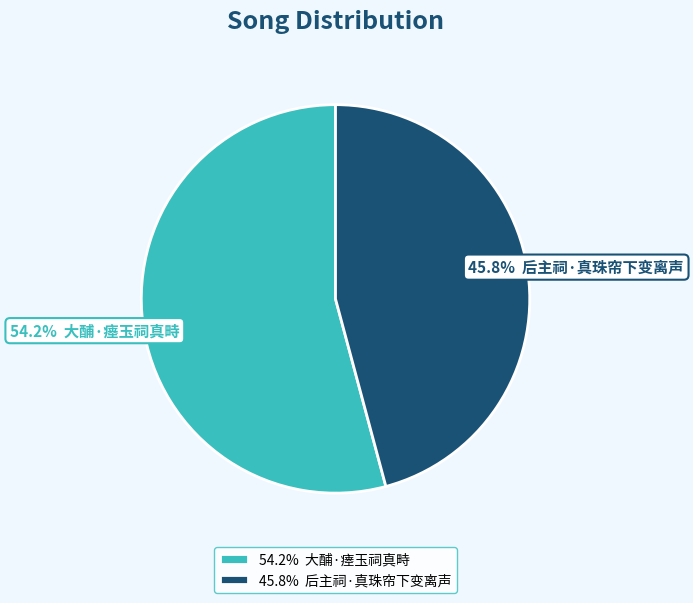

Is there any slice that represents more than half of the pie?

Yes